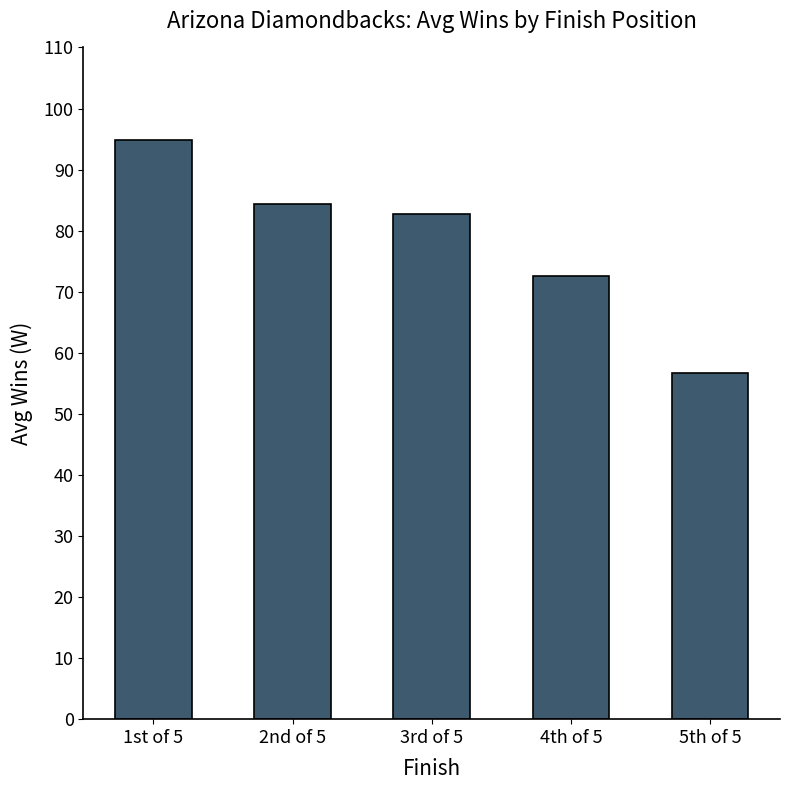

Reading right to left, extract all data points from this chart.

5th of 5=56.7	4th of 5=72.5	3rd of 5=82.8	2nd of 5=84.4	1st of 5=94.8